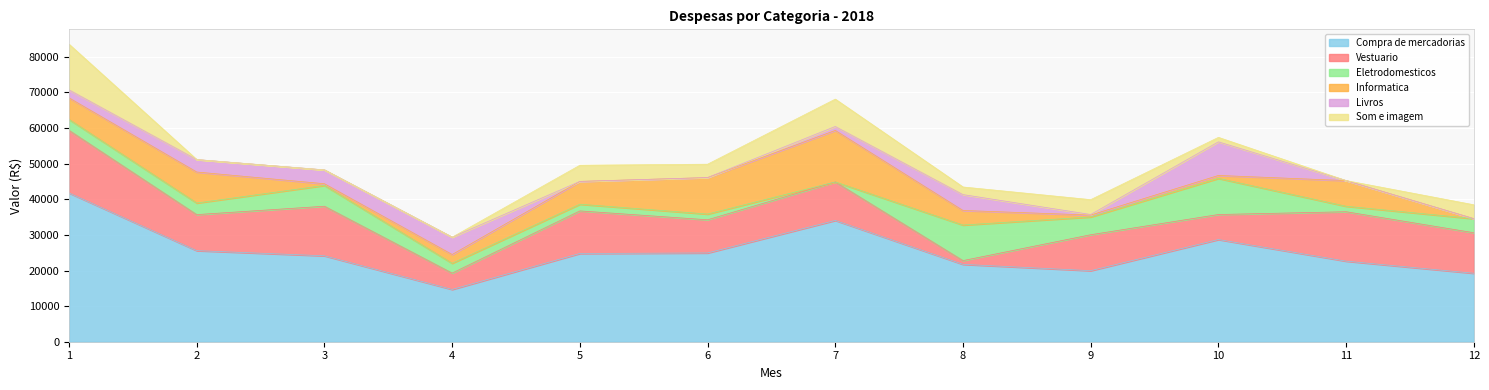

What is the difference between the maximum and minimum values in the Som e imagem series?

12821